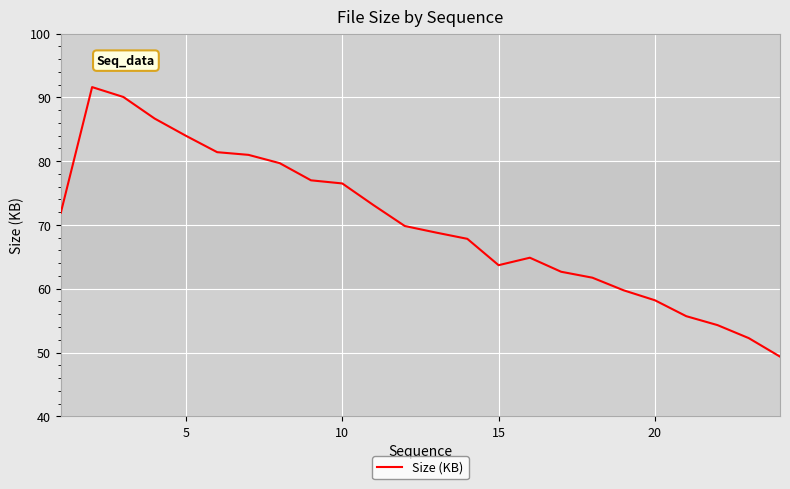

What is the smallest value displayed?

49.4